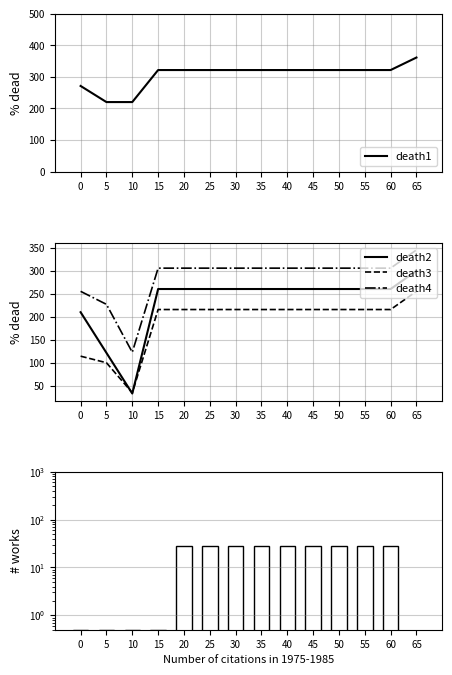

Reading left to right, list all the values displayed in this chart.

death1: 271.3	220.3	220.3	321.7	321.7	321.7	321.7	321.7	321.7	321.7	321.7	321.7	321.7	361.3
death2: 209.5	121.1	32.7	259.9	259.9	259.9	259.9	259.9	259.9	259.9	259.9	259.9	259.9	299.5
death3: 113.9	99.6	34.4	215.3	215.3	215.3	215.3	215.3	215.3	215.3	215.3	215.3	215.3	254.9
death4: 254.8	226.6	122.4	305.2	305.2	305.2	305.2	305.2	305.2	305.2	305.2	305.2	305.2	344.8
col_7: 0.5	0.5	0.5	0.5	27.5	27.5	27.5	27.5	27.5	27.5	27.5	27.5	27.5	0.1